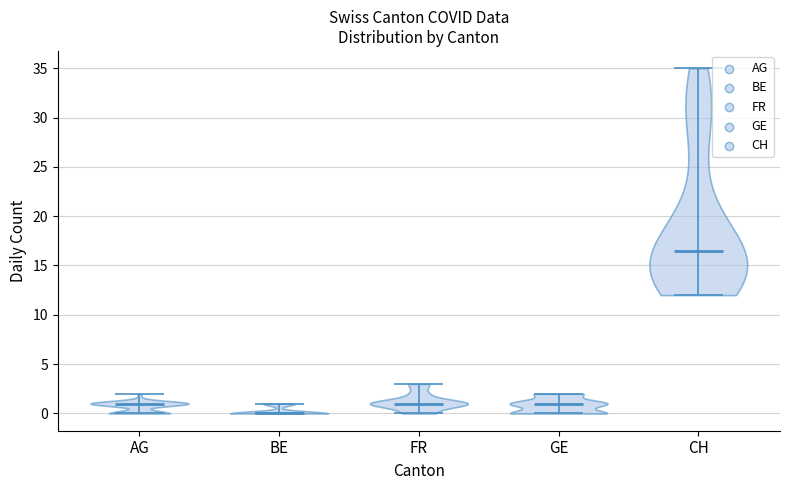

Which violin has the highest median line?

CH